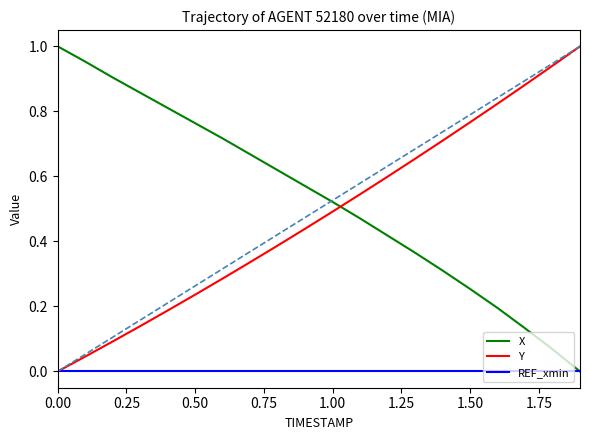

At how many categories does at least one series exceed 0?

20